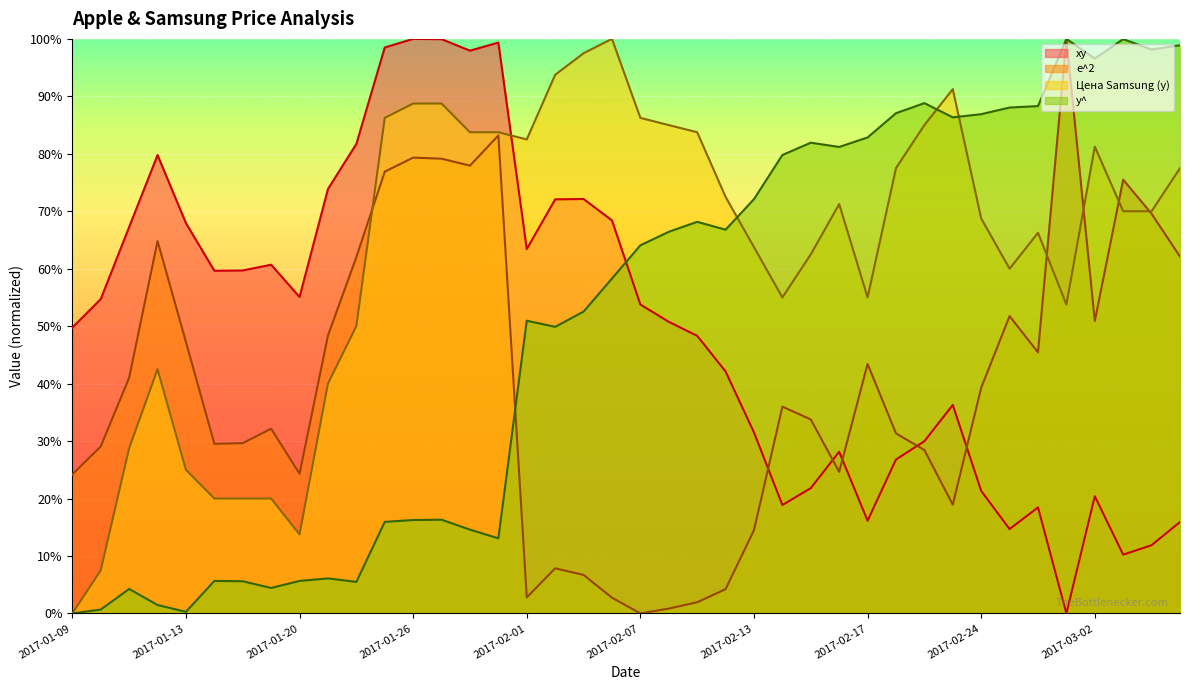

How many lines are shown in the chart?

4